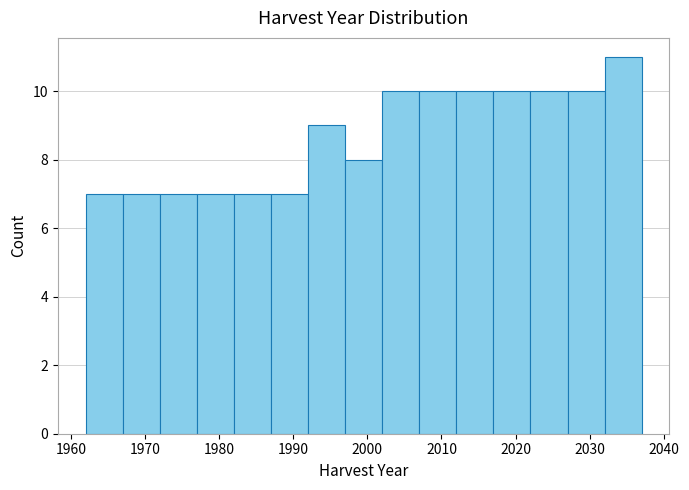

Reading left to right, list every bar in this chart as the range it spans on the x-axis followed by its height. The values are not printed on the chart, so give them approximately, as read against the axis.

1962 to 1967: 7
1967 to 1972: 7
1972 to 1977: 7
1977 to 1982: 7
1982 to 1987: 7
1987 to 1992: 7
1992 to 1997: 9
1997 to 2002: 8
2002 to 2007: 10
2007 to 2012: 10
2012 to 2017: 10
2017 to 2022: 10
2022 to 2027: 10
2027 to 2032: 10
2032 to 2037: 11